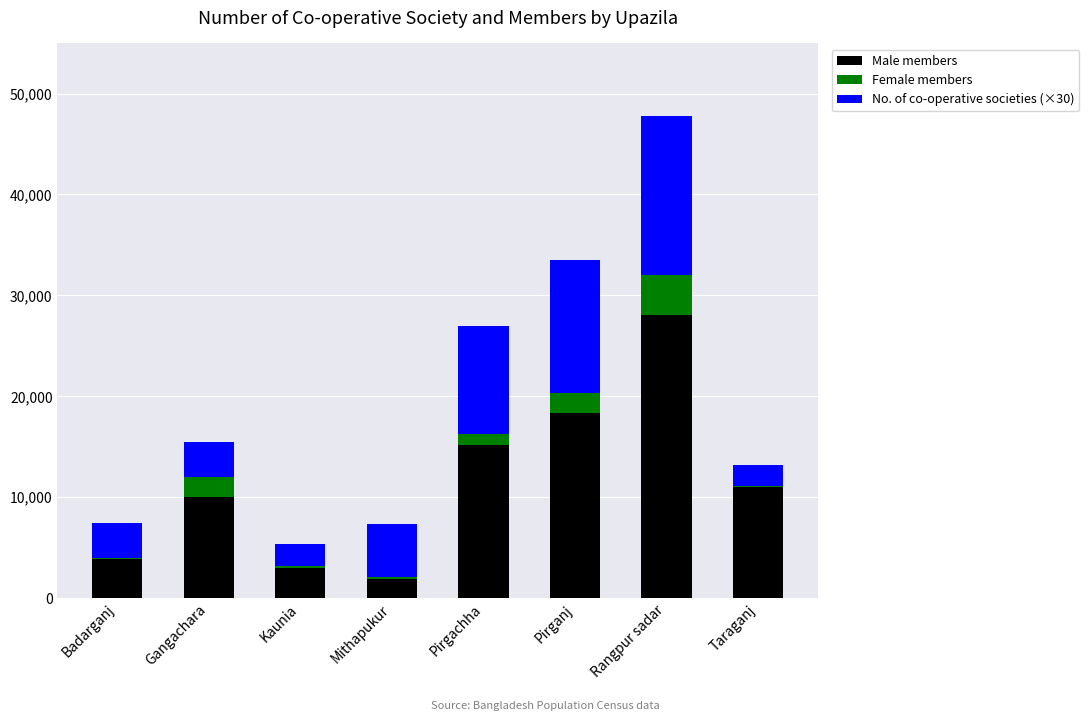

What is the sum of the Male members values at Pirganj and Rangpur sadar?

46398